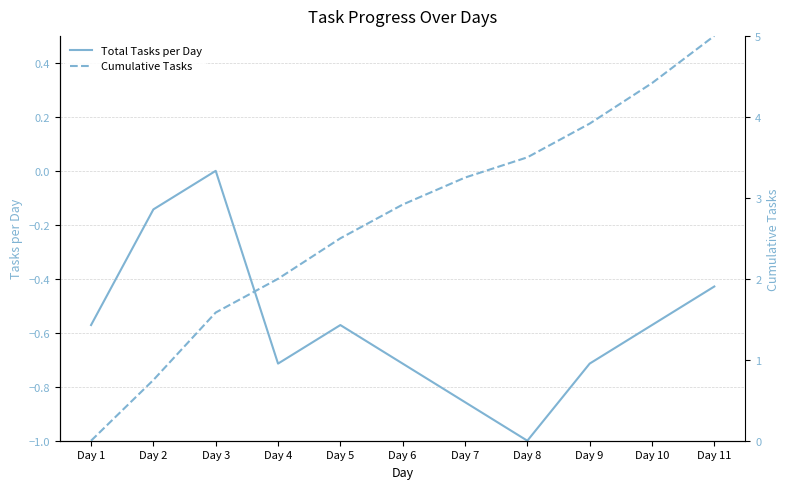

True or false: Cumulative Tasks has a value of 6.9 at Day 10.

False